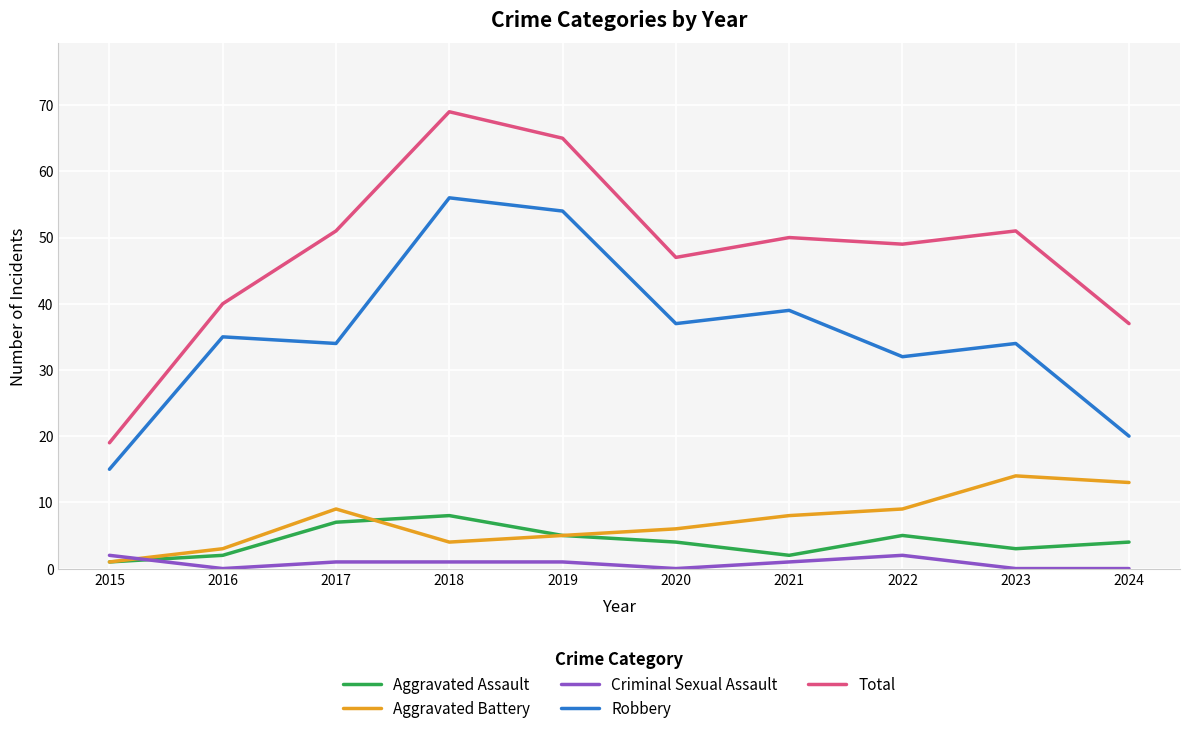

Which series has the largest range (max minus min)?

Total